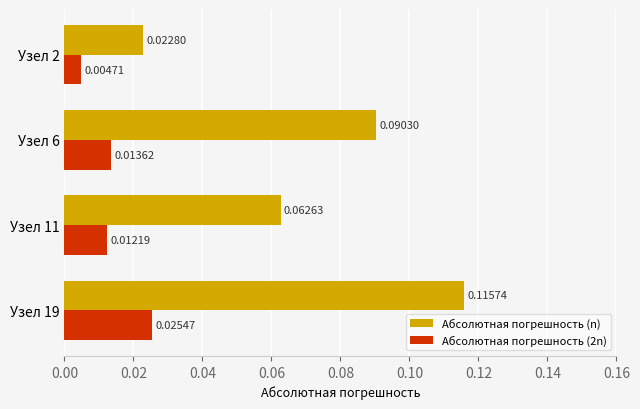

Which series has the largest total across all categories?

Абсолютная погрешность (n)